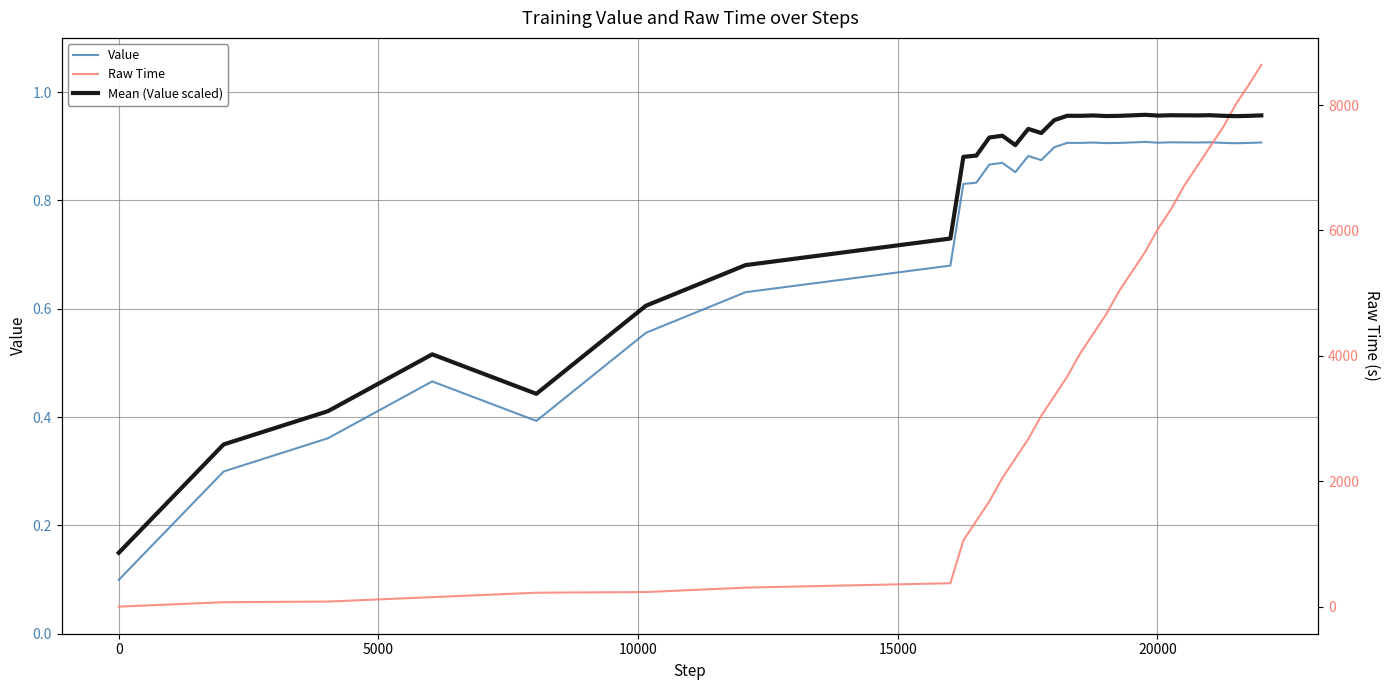

How many data points does each series have?

32